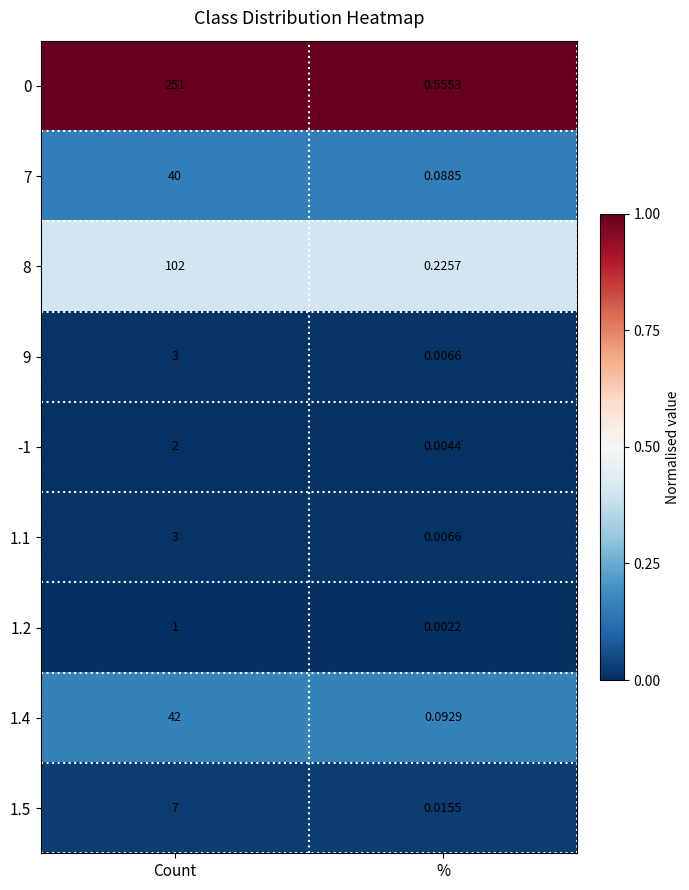

List the labels in order of 1.1 value, smallest first.

%, Count